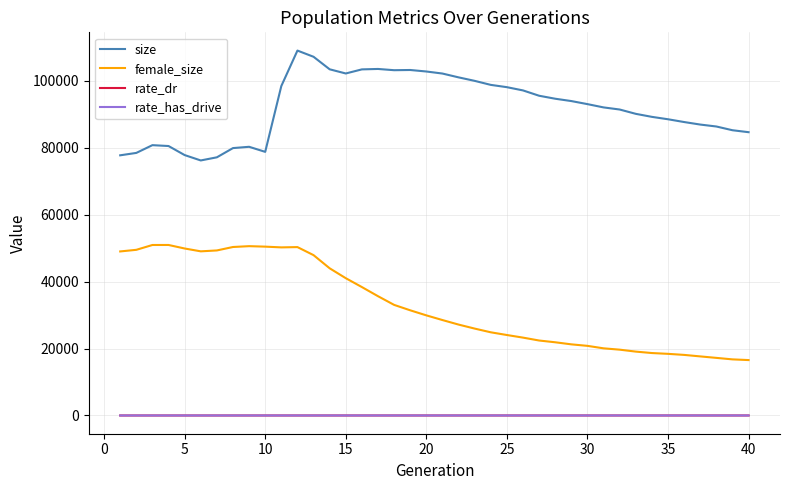

What is the highest value of the size series?

109018.0